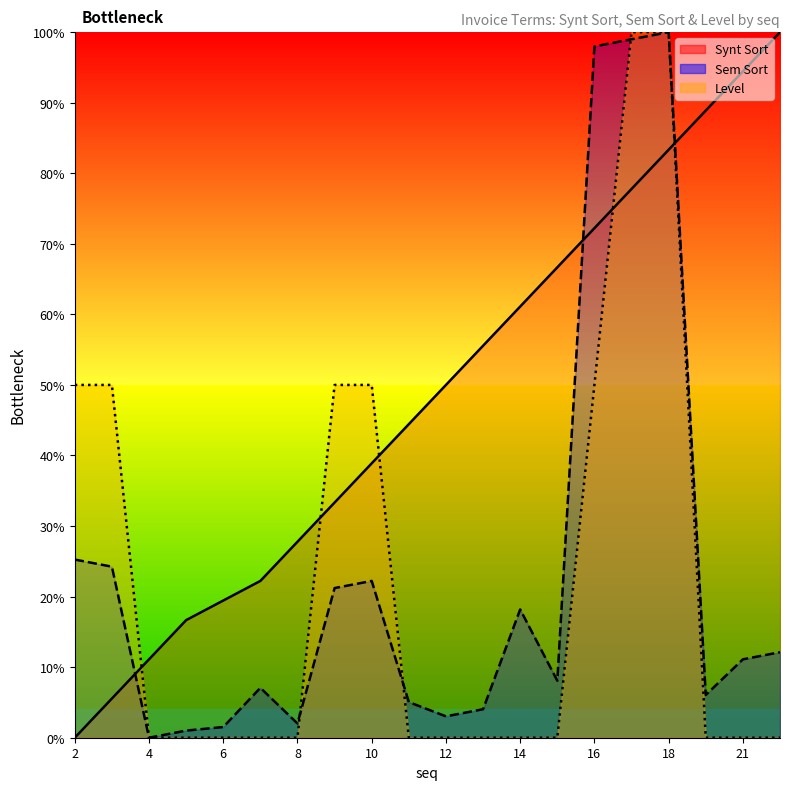

Which category has the lowest value across all series?

2